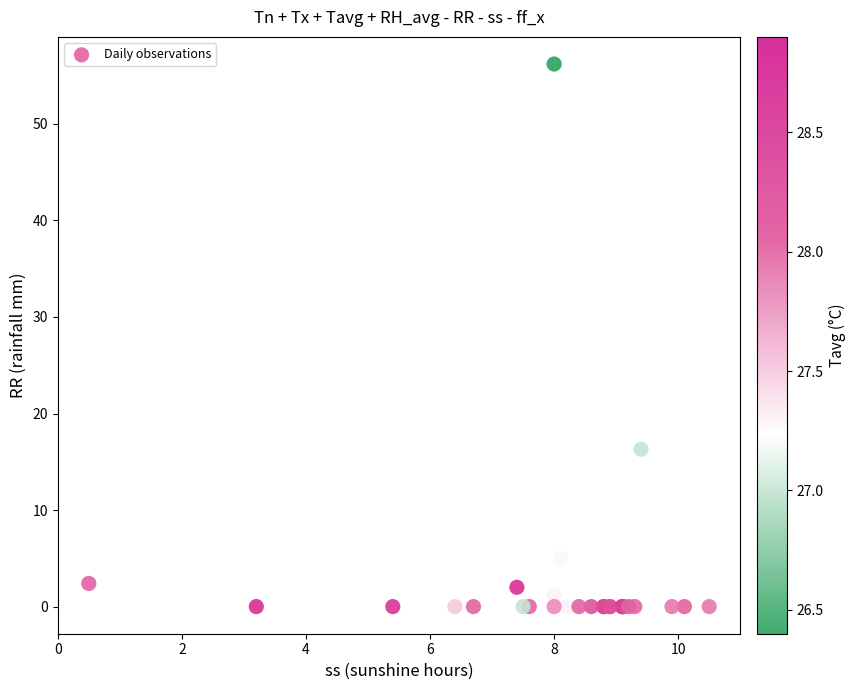

What Y value in the scatter plot is closest to 28?

16.3